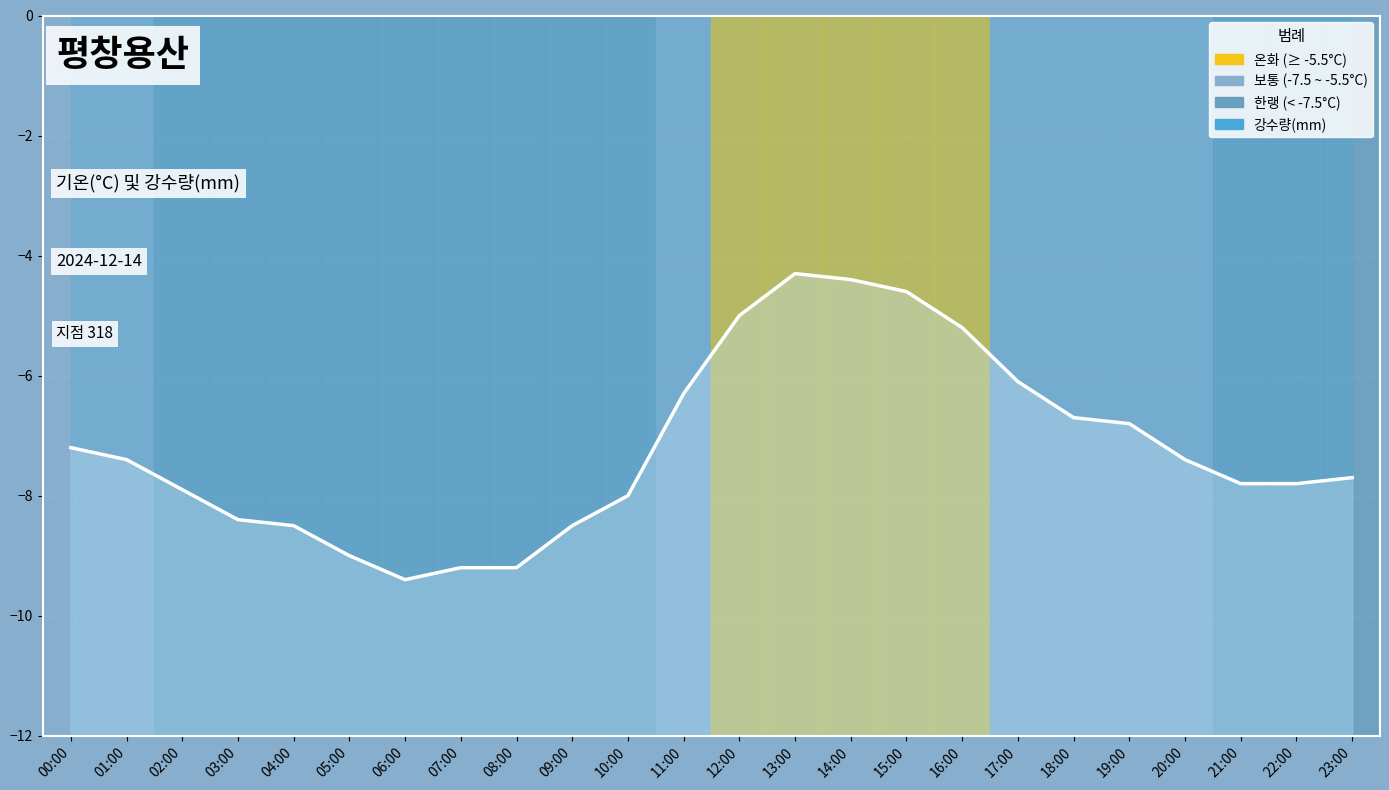

At which label is the value closest to -6?

17:00